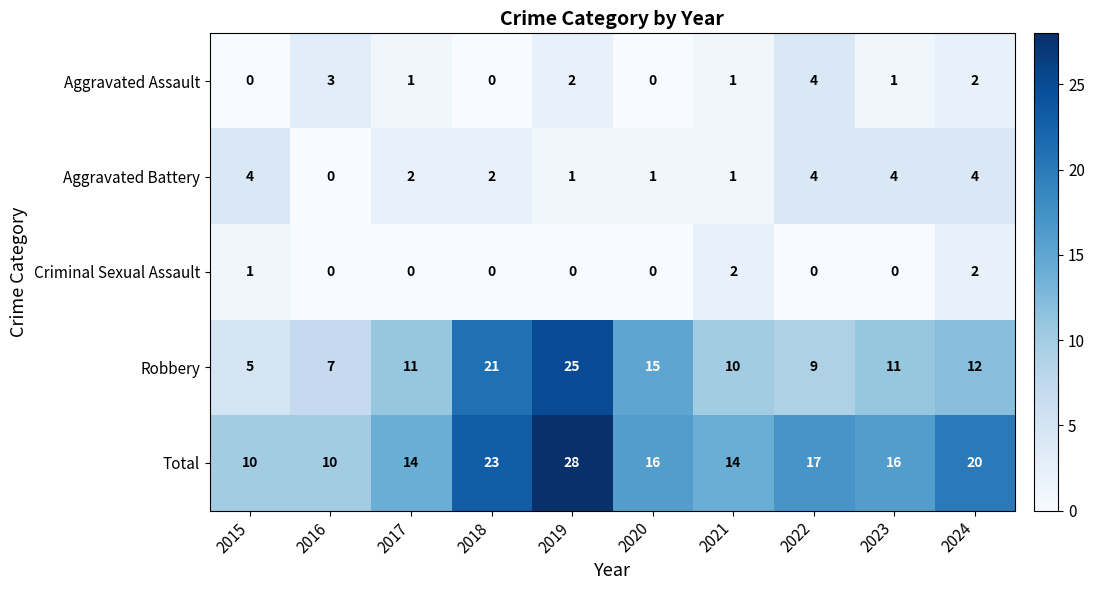

Which series has the largest total across all categories?

Total